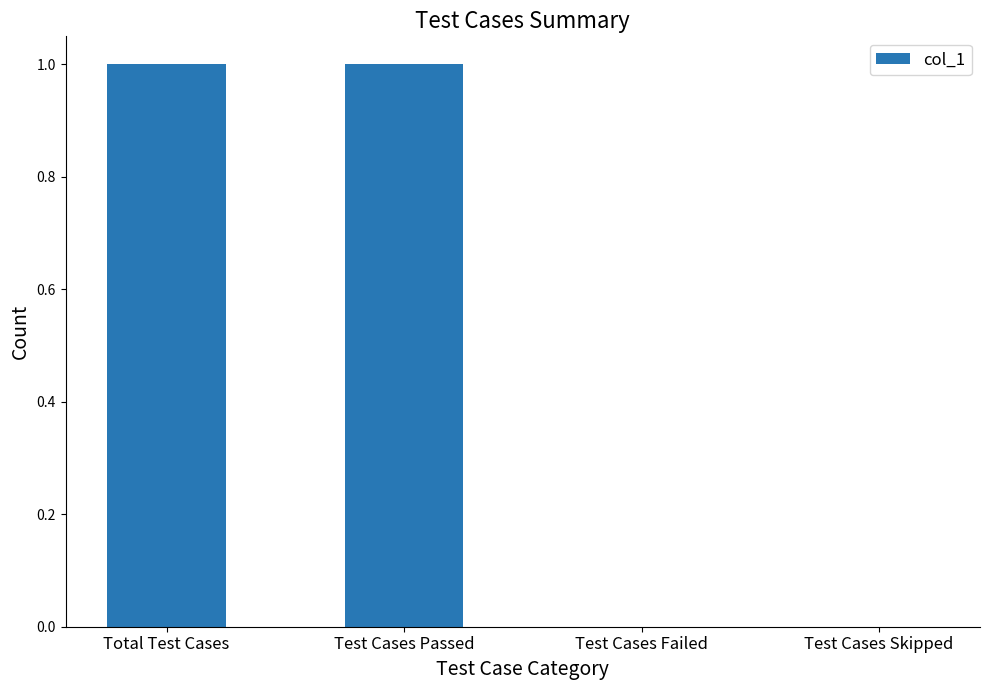

Count the values in the range 0 to 1.

4